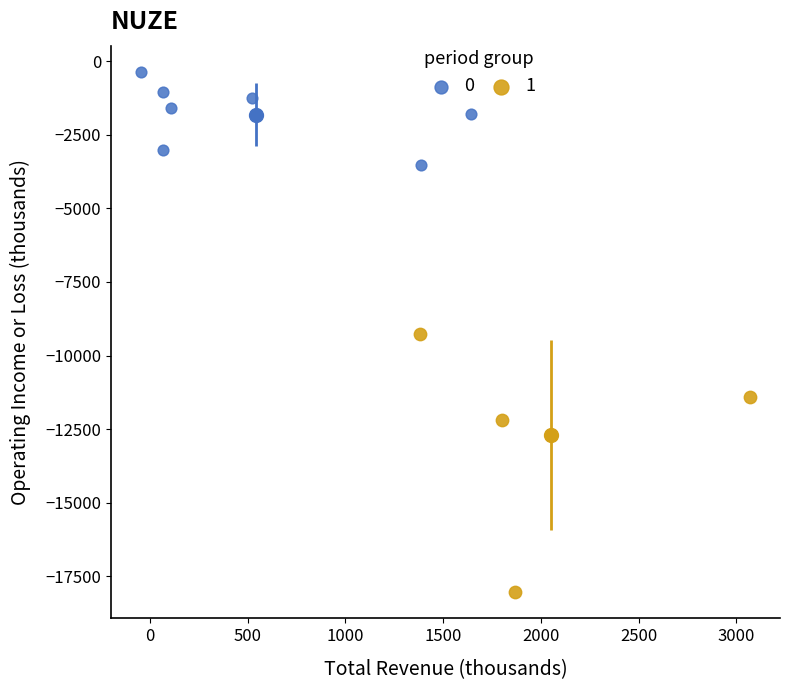

Which series reaches the minimum Y coordinate?

1